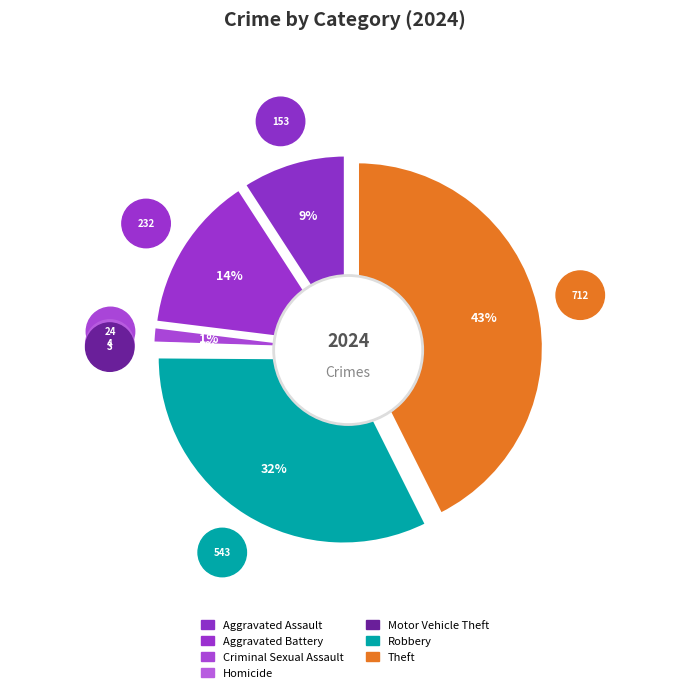

How much of the chart is everything except Motor Vehicle Theft?

99.8%